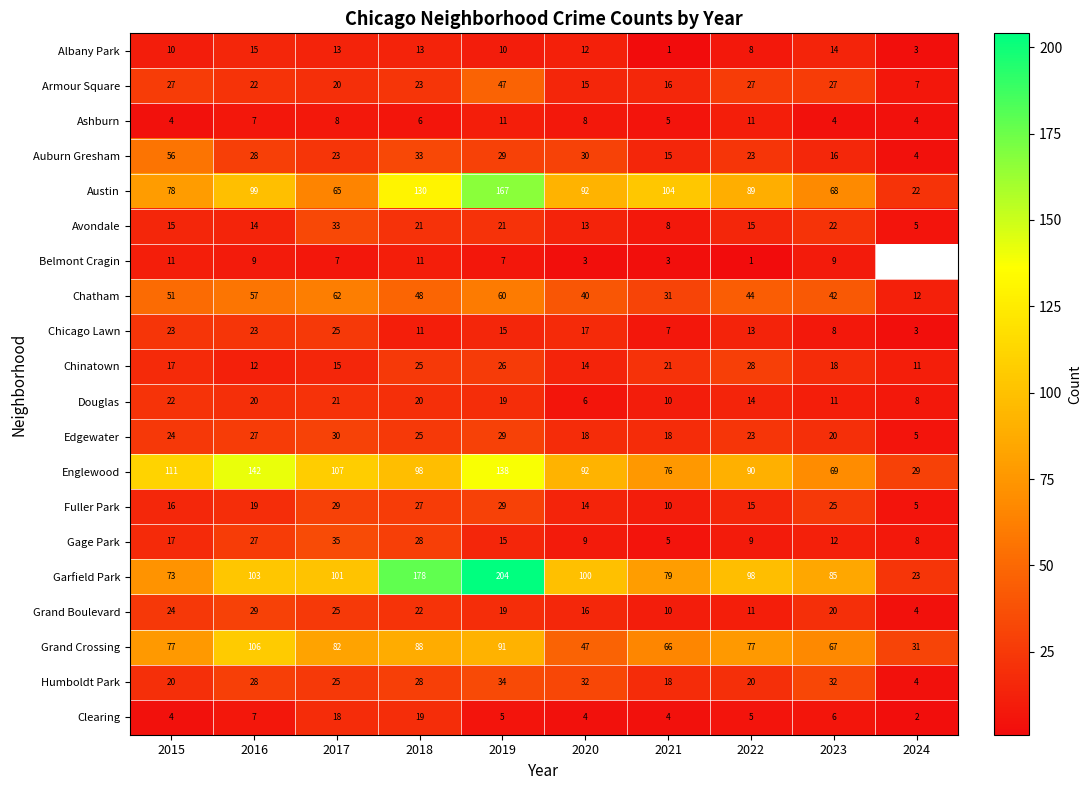

At which label does Austin first exceed 92?

2016